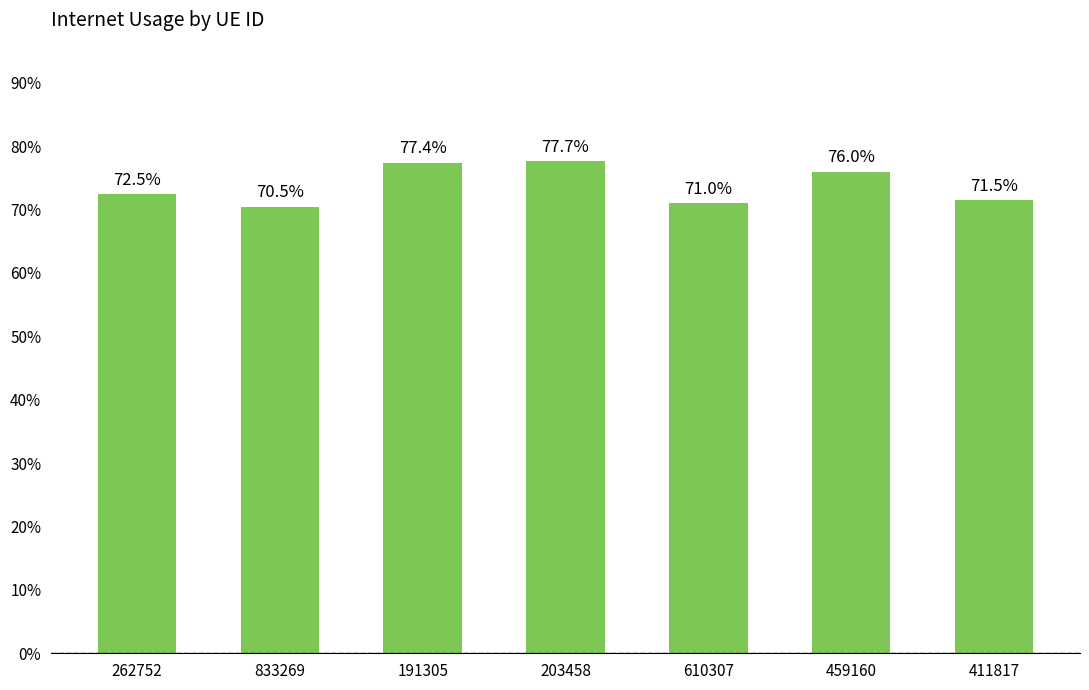

The chart shows a value of 0.7 at 411817. True or false?

True